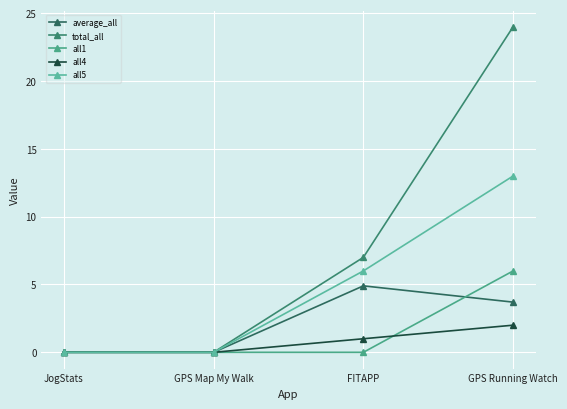

What is the sum of the all4 values at GPS Running Watch and GPS Map My Walk?

2.0